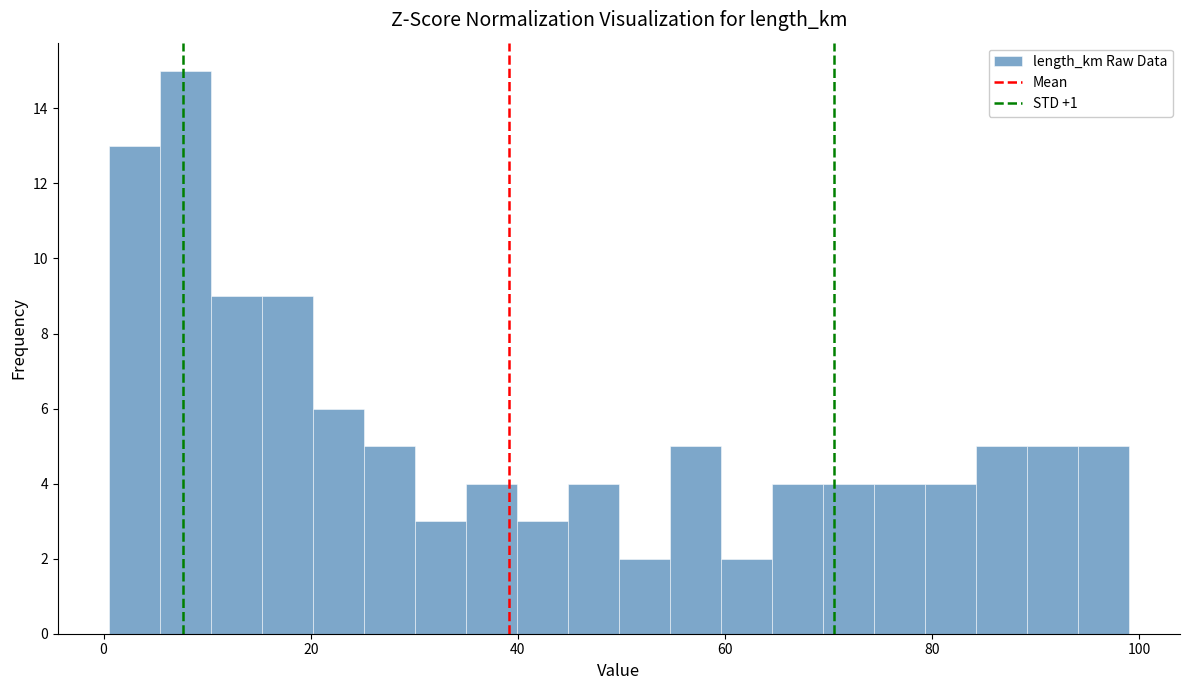

Around what value on the x-axis is the tallest bar? Give the approximate position of its centre, as read against the axis.

8